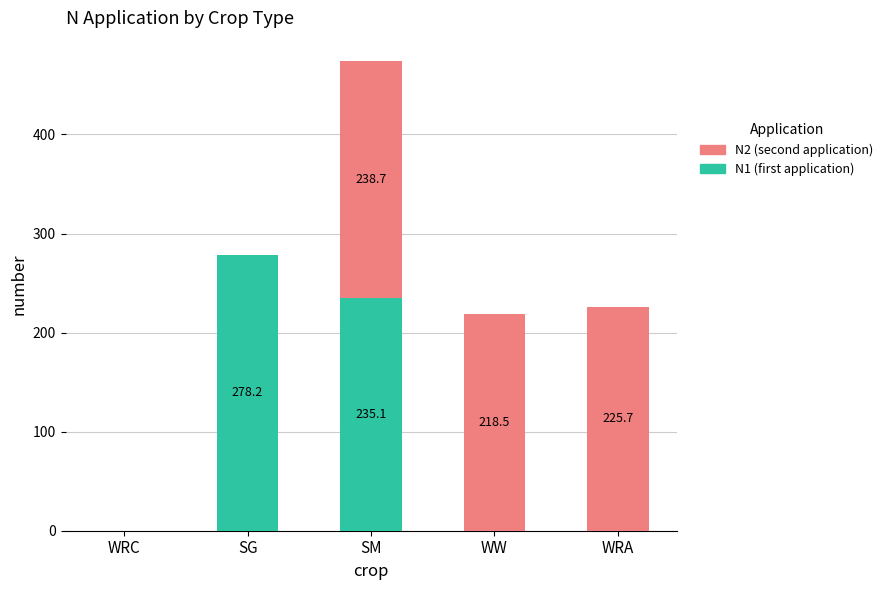

The N1 (first application) series shows 85.5 at SM. True or false?

False